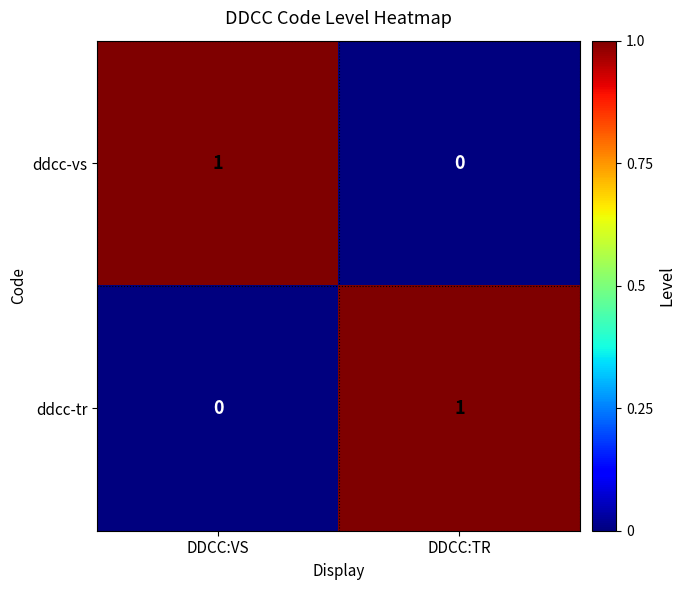

The value of ddcc-vs at DDCC:TR is 0. True or false?

True